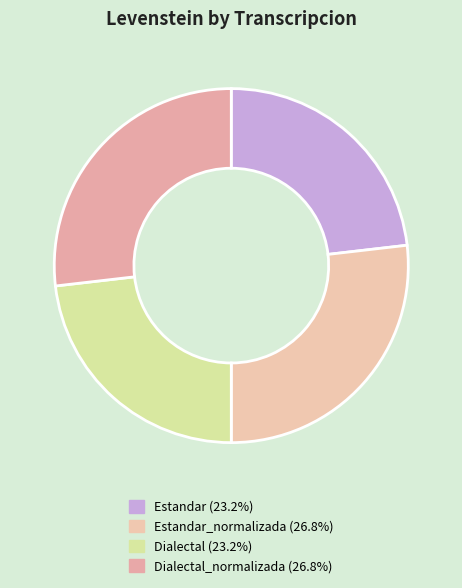

Rank the categories by value from highest to lowest.

Estandar_normalizada, Dialectal_normalizada, Estandar, Dialectal